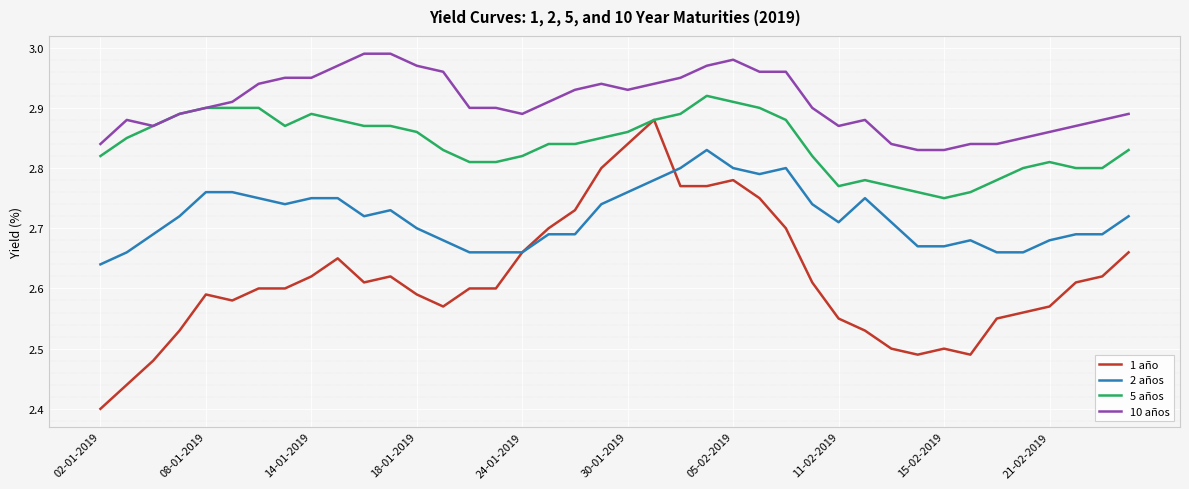

True or false: 10 años and 1 año cross at least once.

False